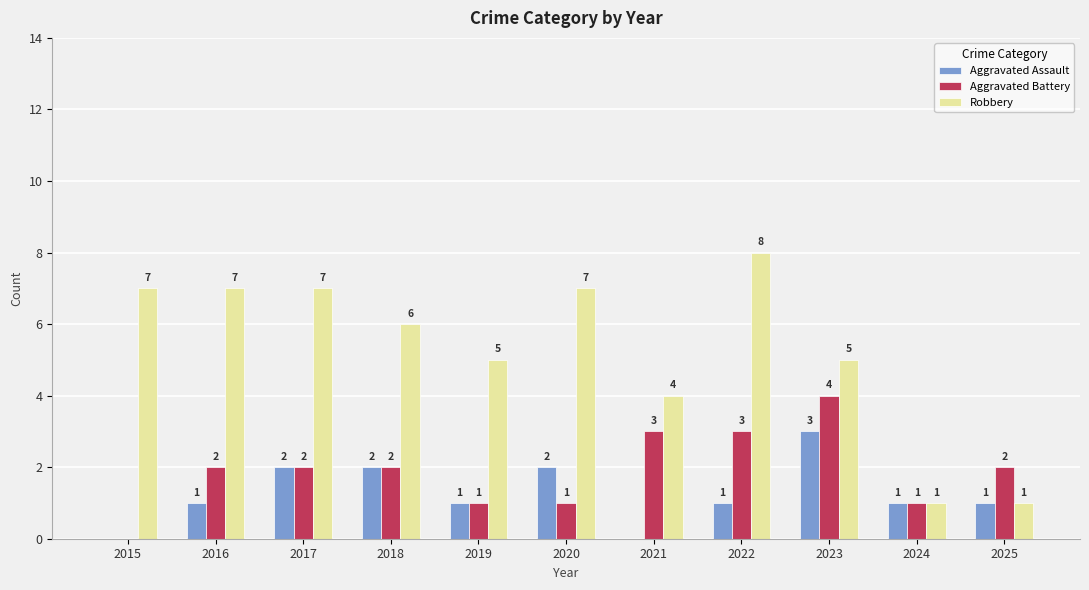

The Aggravated Assault series shows 2 at 2020. True or false?

True